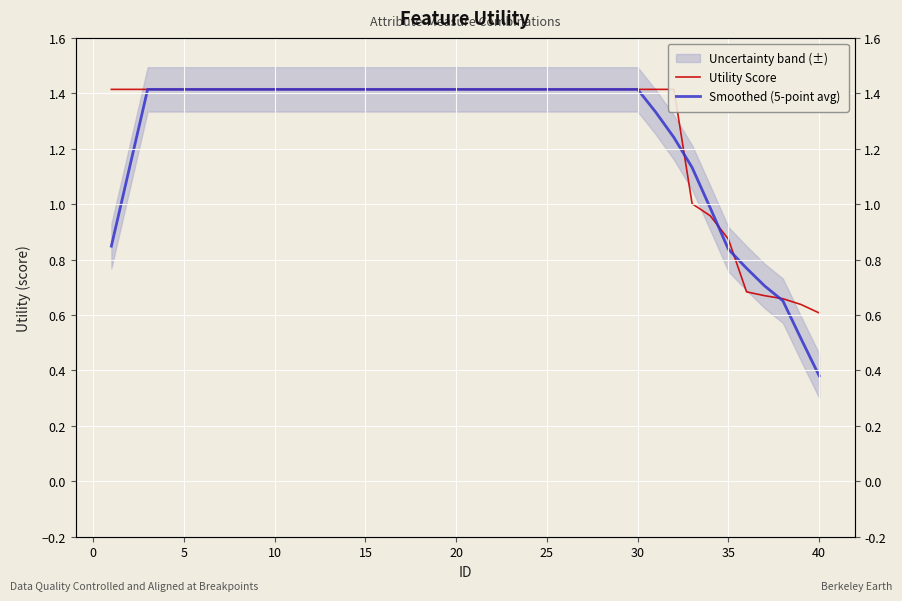

Which series has the largest total across all categories?

Utility Score